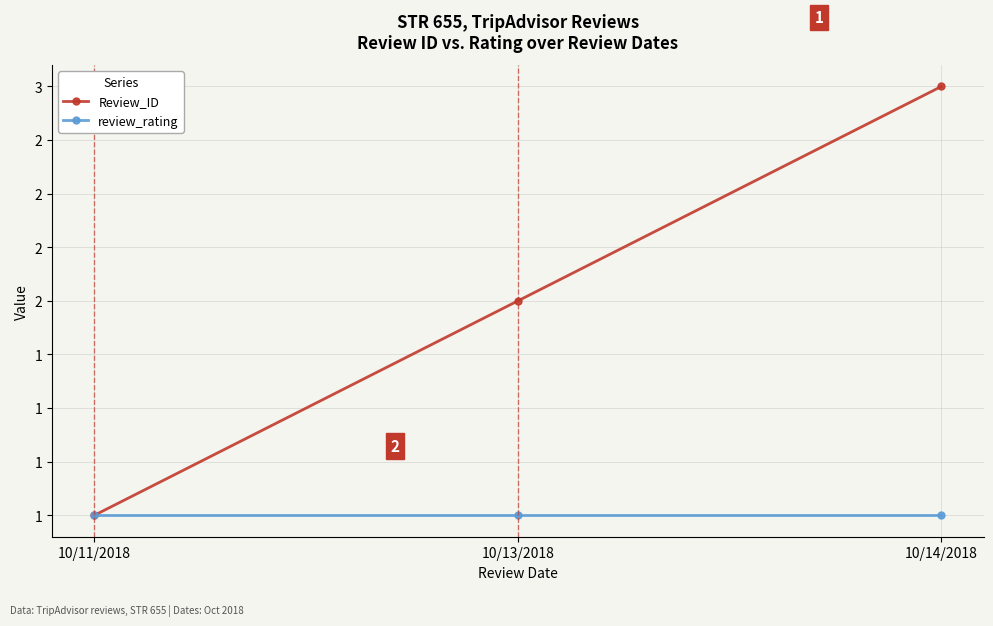

At which label is Review_ID closest to 2?

10/13/2018